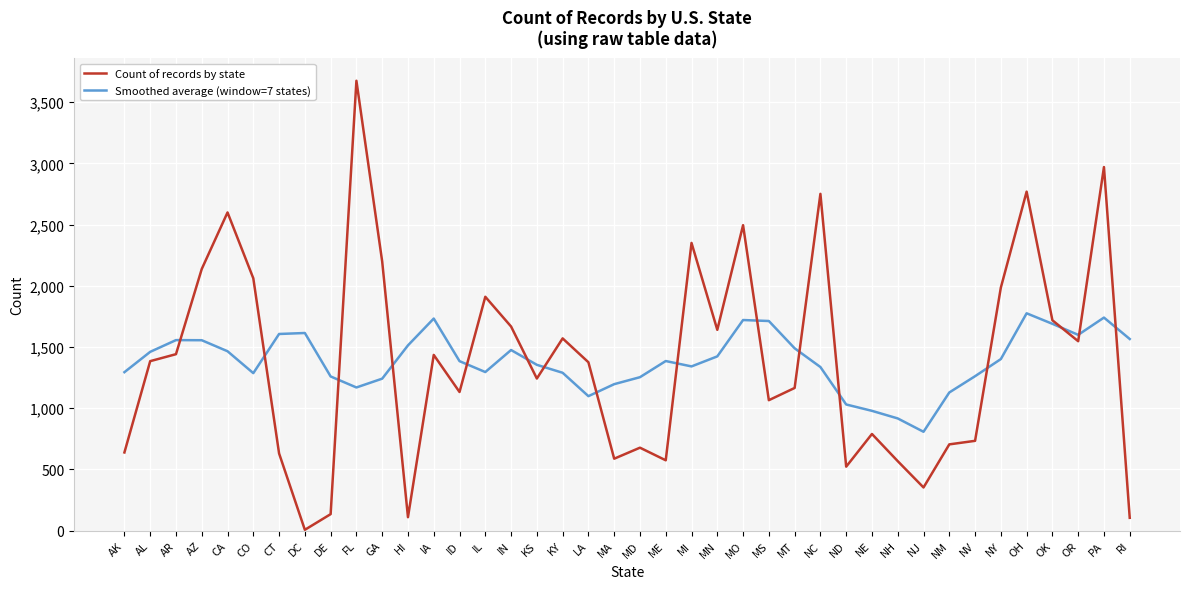

Is the value of Count of records by state at MT greater than the value of Smoothed average (window=7 states) at OK?

No